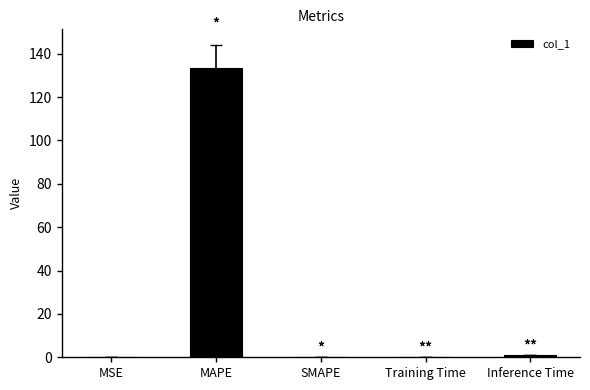

What is the change in value from MAPE to SMAPE?

-133.4